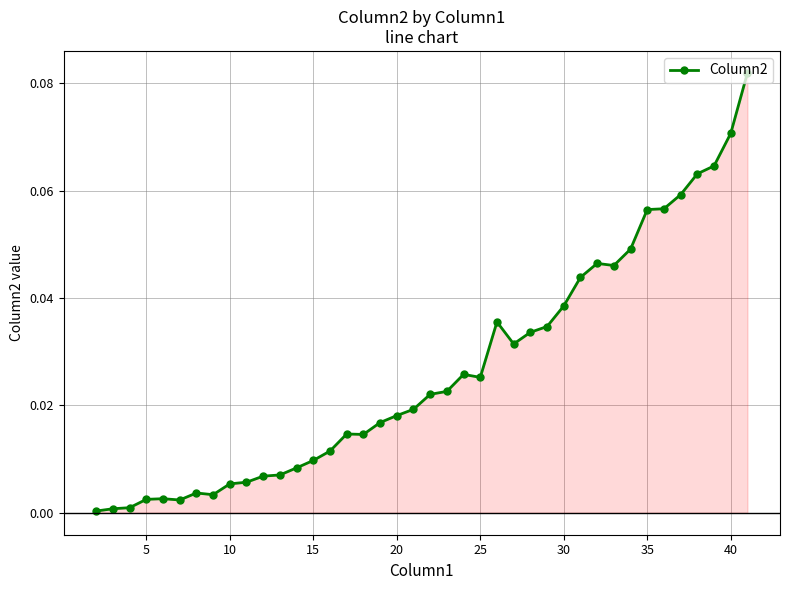

What is the sum of all values?

1.1